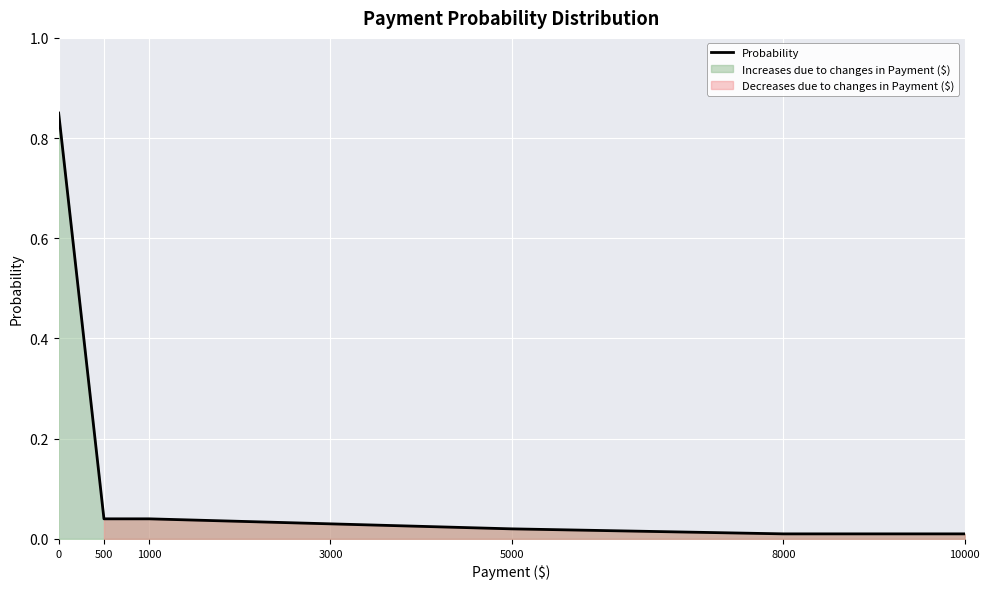

Where is the data nearest to the value 0?

8000